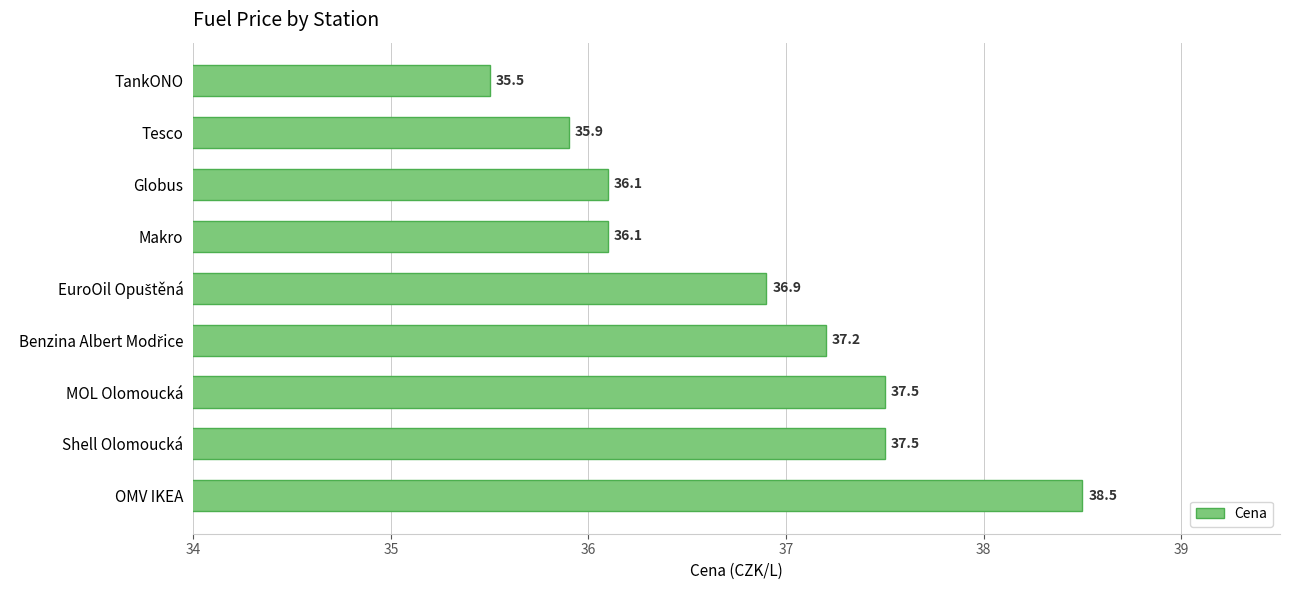

Reading bottom to top, transcribe all the data shown in this chart.

38.5	37.5	37.5	37.2	36.9	36.1	36.1	35.9	35.5